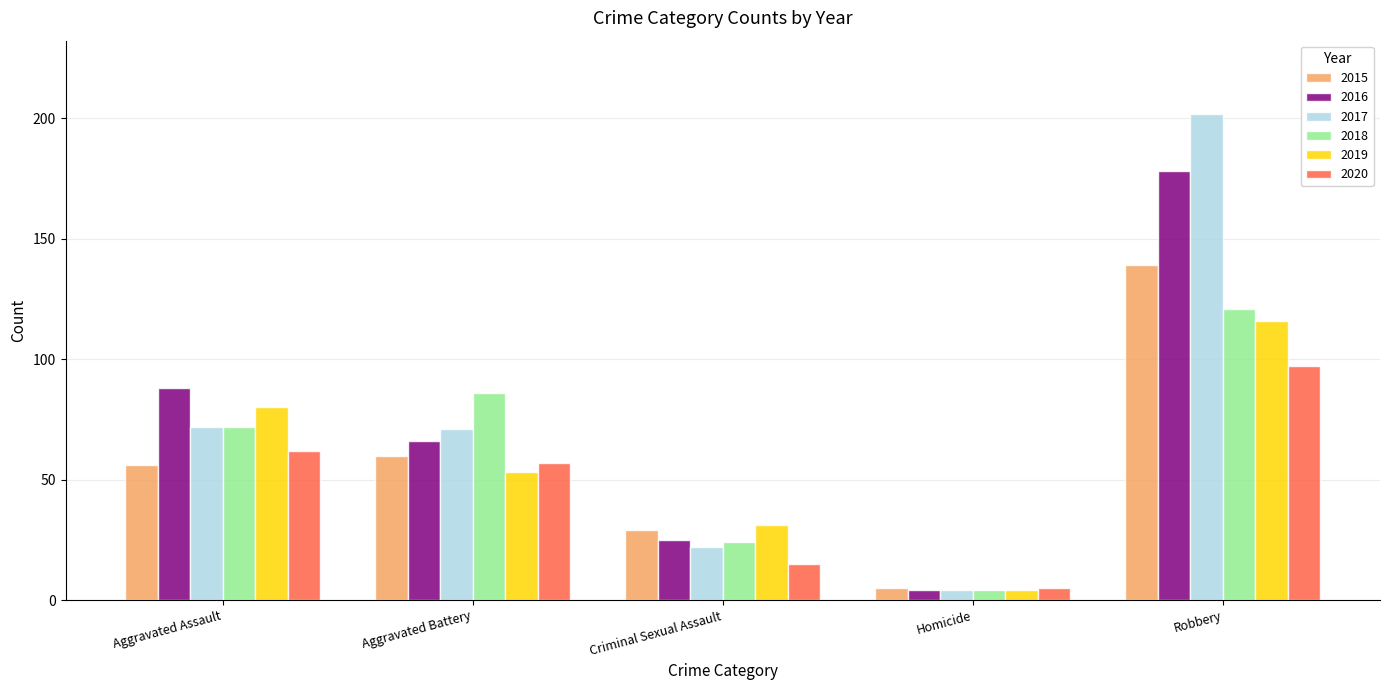

Is it true that 2015 equals 8 at Criminal Sexual Assault?

False